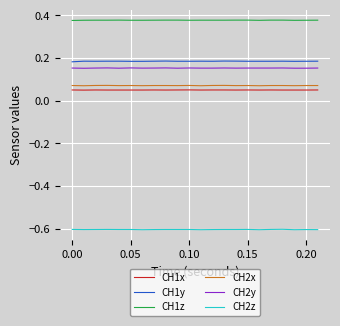

What is the smallest value displayed?

-0.6